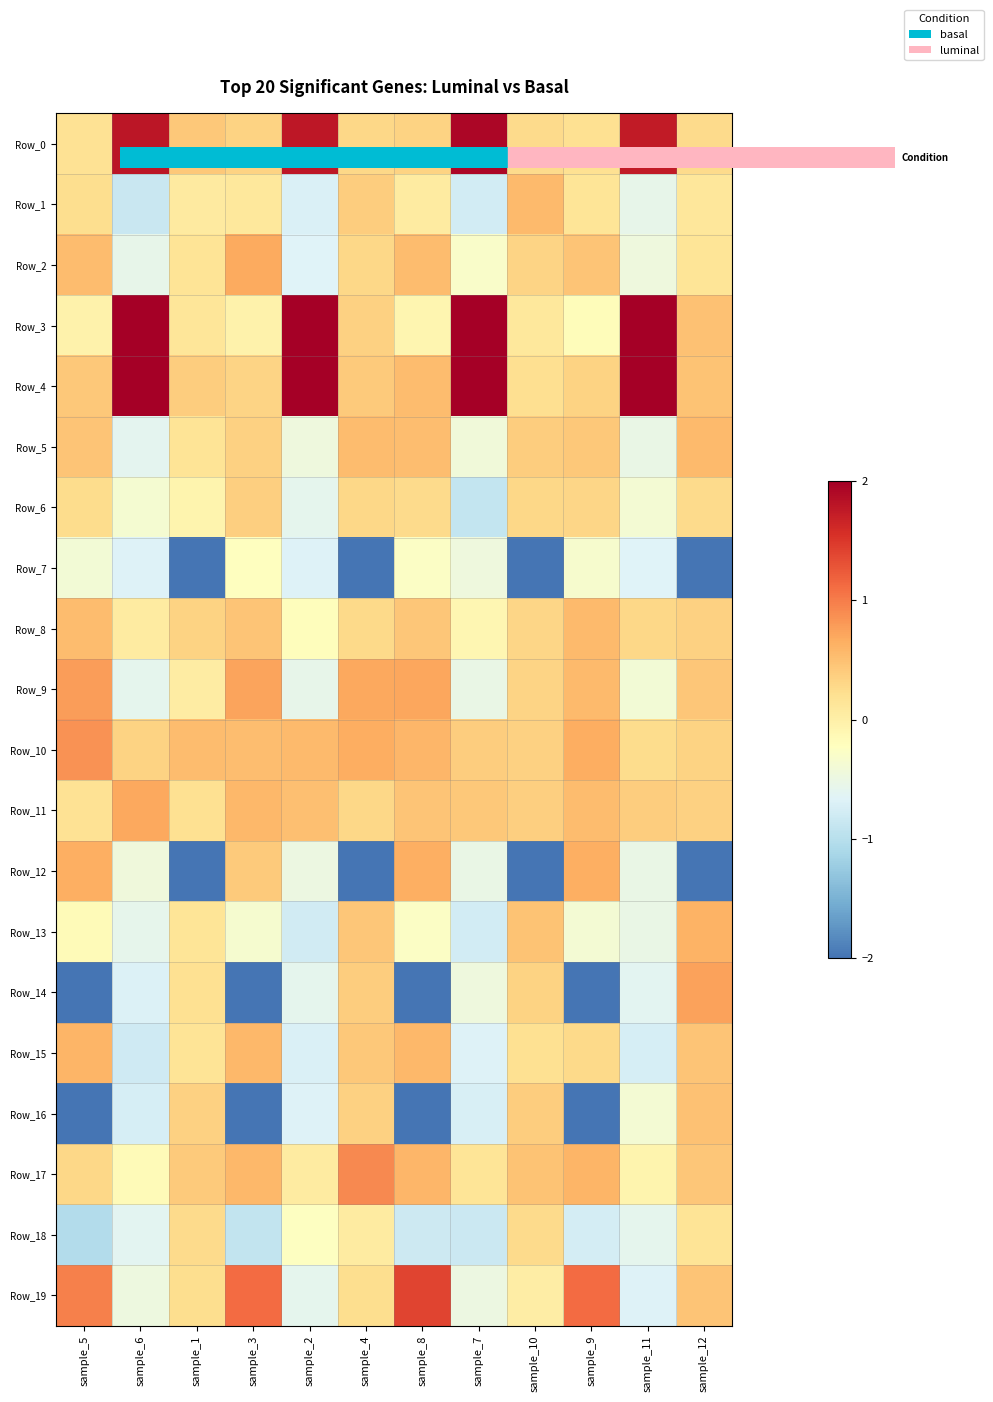

How many data points does each series have?

12